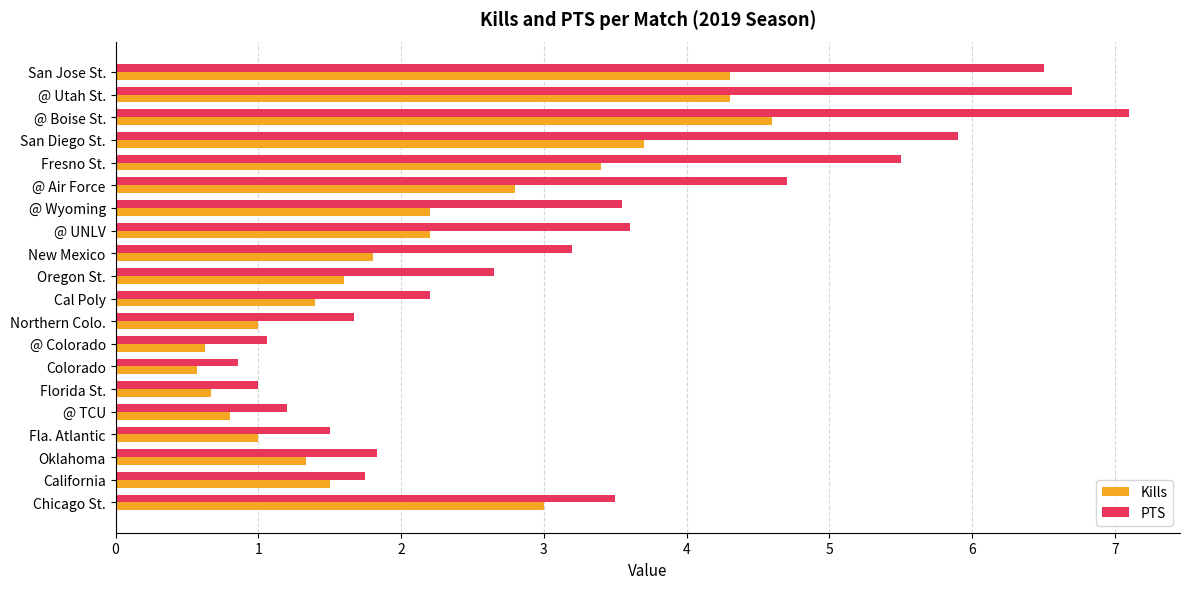

Which series has the largest total across all categories?

PTS